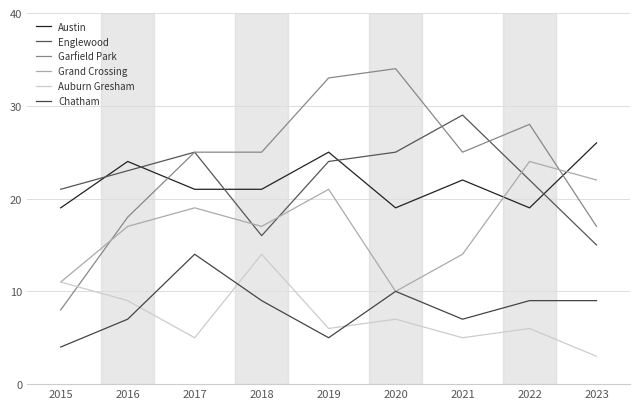

Reading left to right, extract all data points from this chart.

Austin: 19	24	21	21	25	19	22	19	26
Englewood: 21	23	25	16	24	25	29	22	15
Garfield Park: 8	18	25	25	33	34	25	28	17
Grand Crossing: 11	17	19	17	21	10	14	24	22
Auburn Gresham: 11	9	5	14	6	7	5	6	3
Chatham: 4	7	14	9	5	10	7	9	9